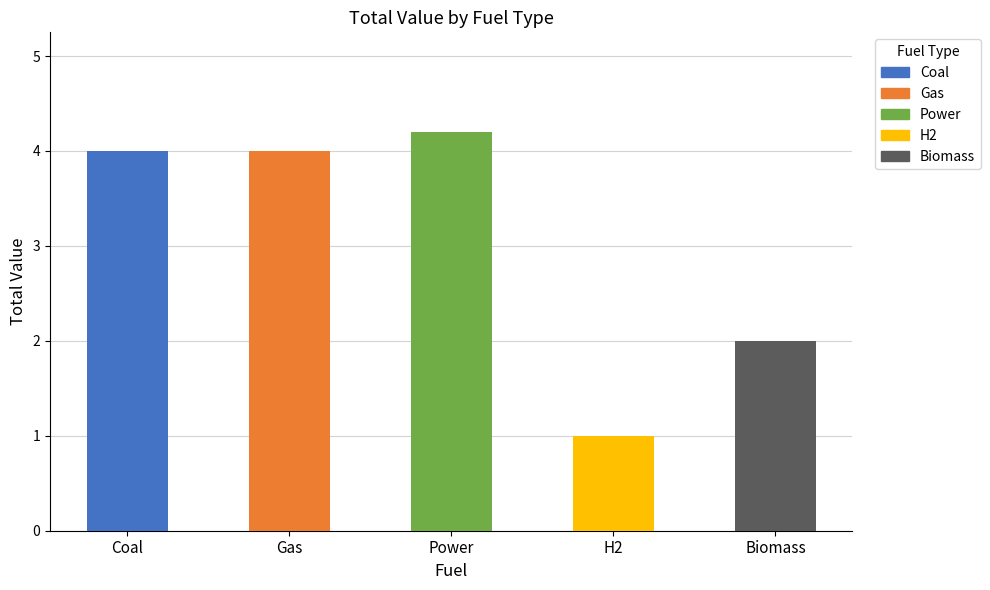

How many values are below 4?

2